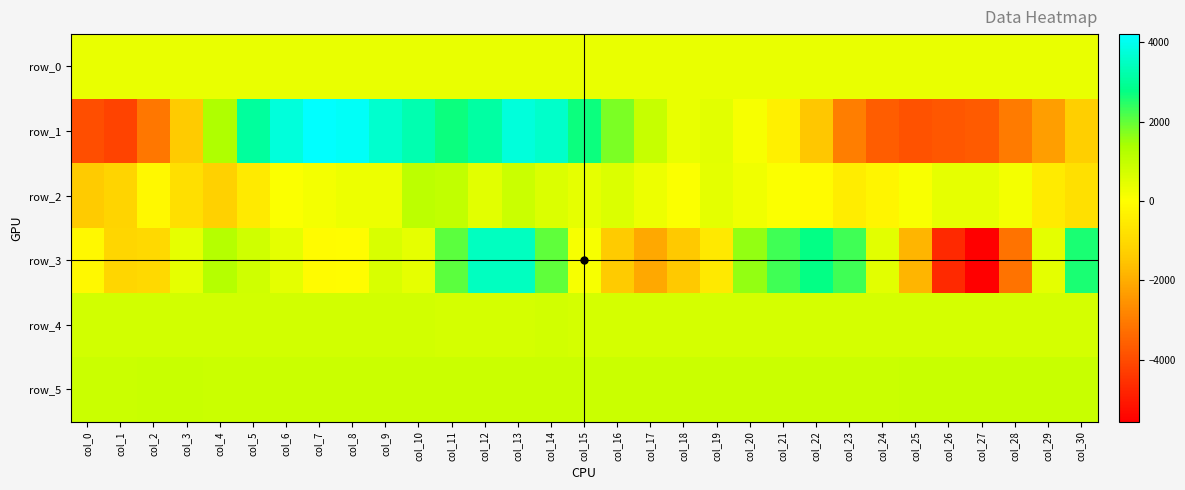

How many values in the row_1 series are below 369?

15